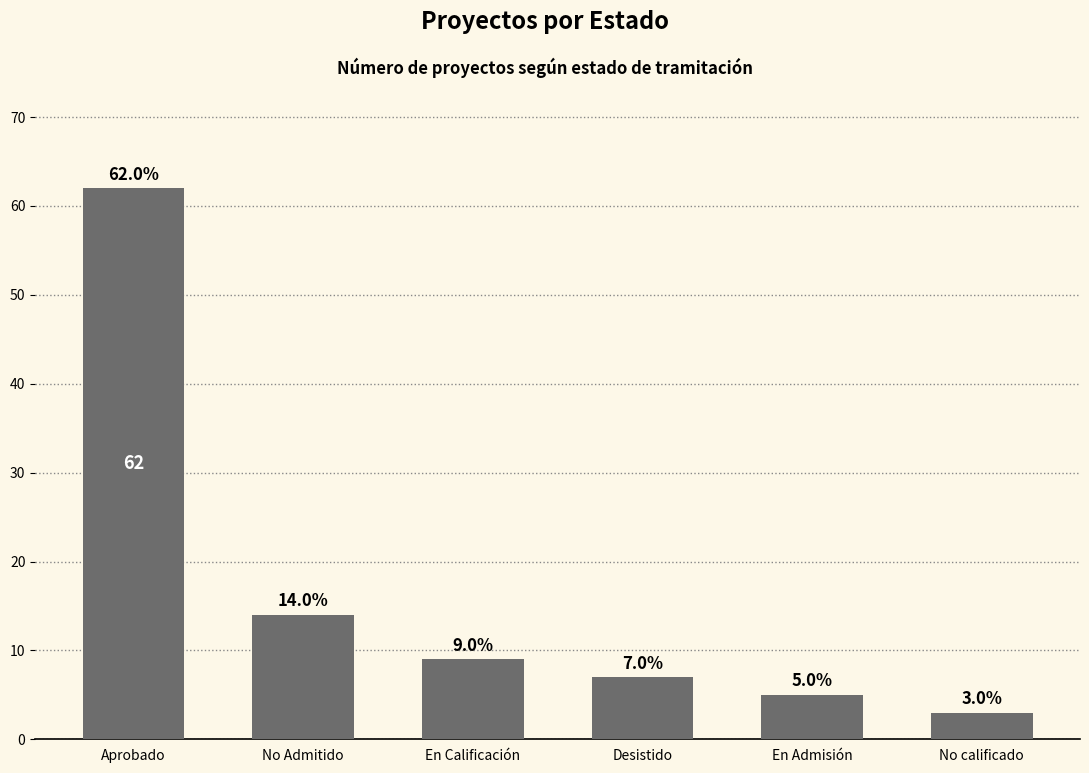

What is the label of the 4th bar from the left?

Desistido